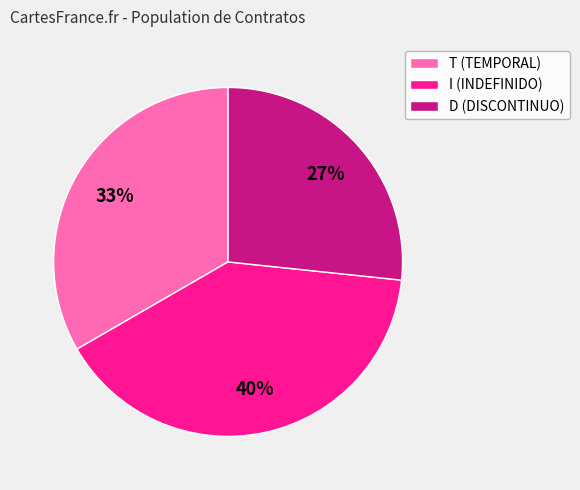

Is the sum of T (TEMPORAL) and I (INDEFINIDO) greater than half?

Yes